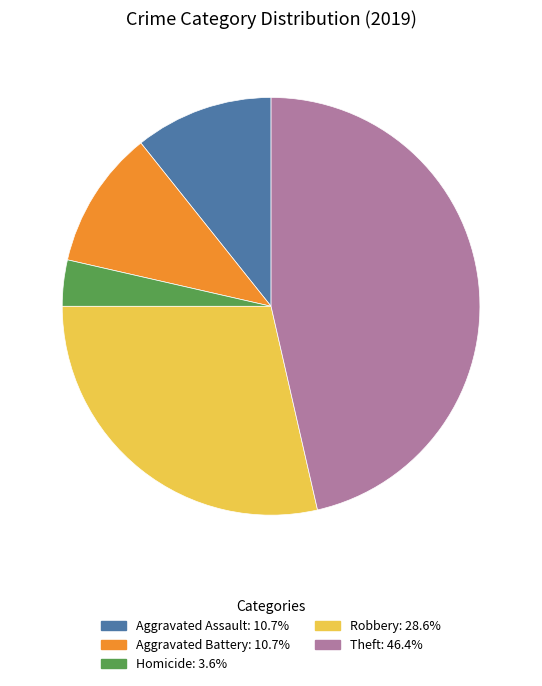

Is there any slice that represents more than half of the pie?

No